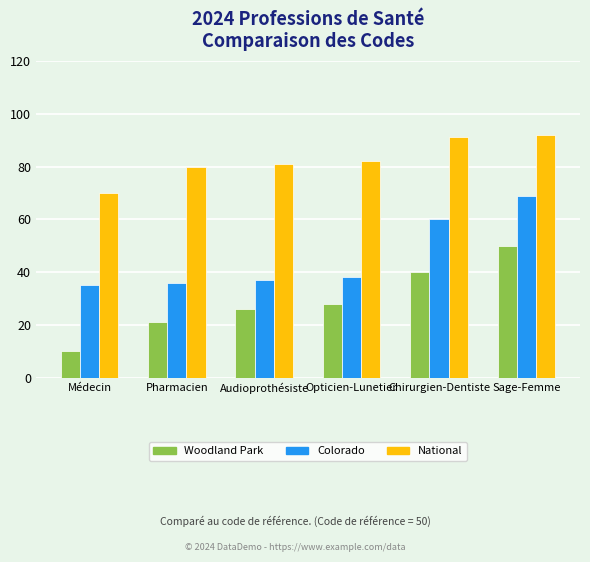

At which category does the chart reach its minimum across all series?

Médecin